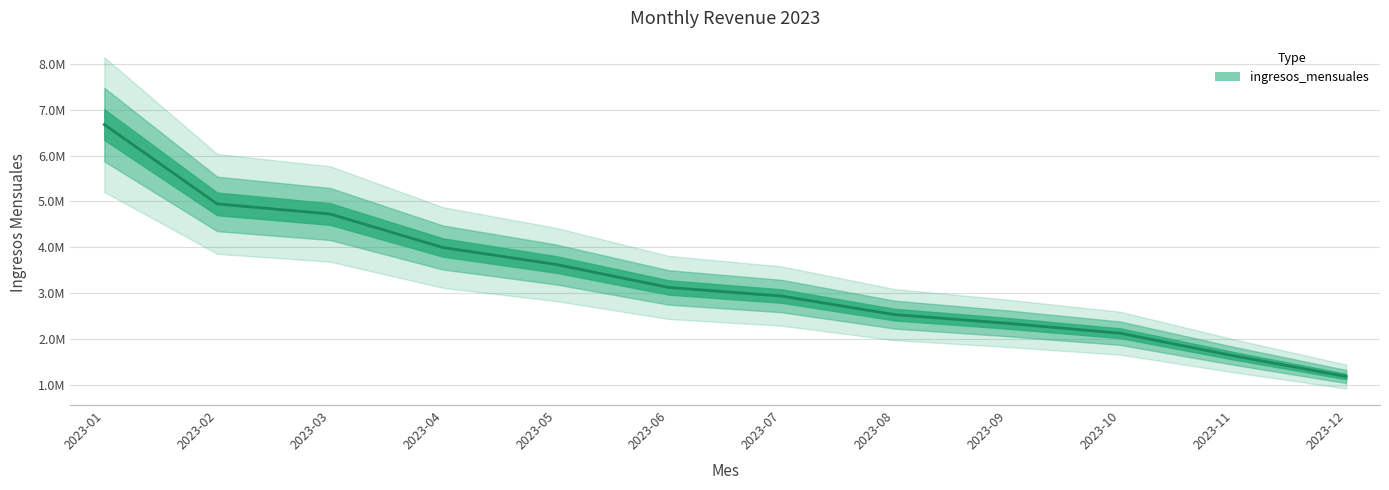

What is the ratio of the value at 2023-05 to the value at 2023-08?

1.4